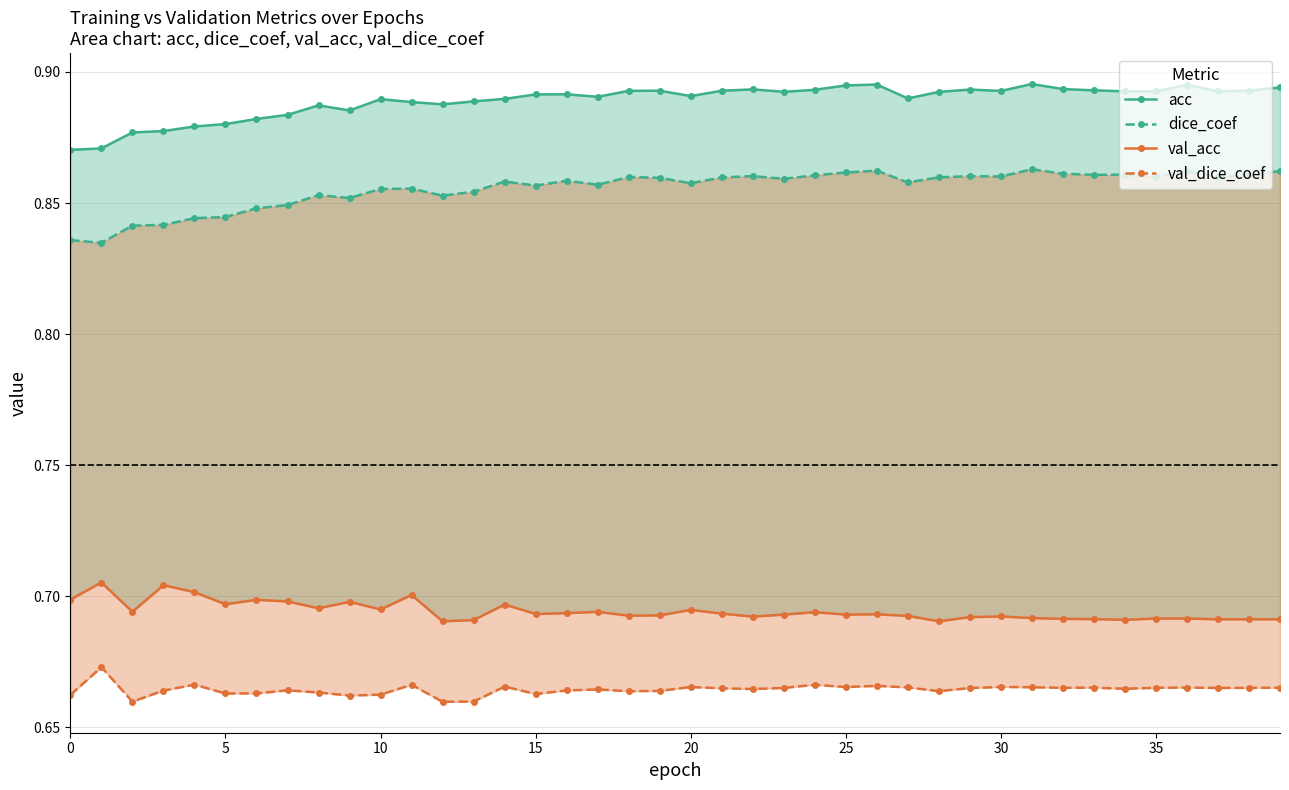

At which category is the sum across all series the highest?

26